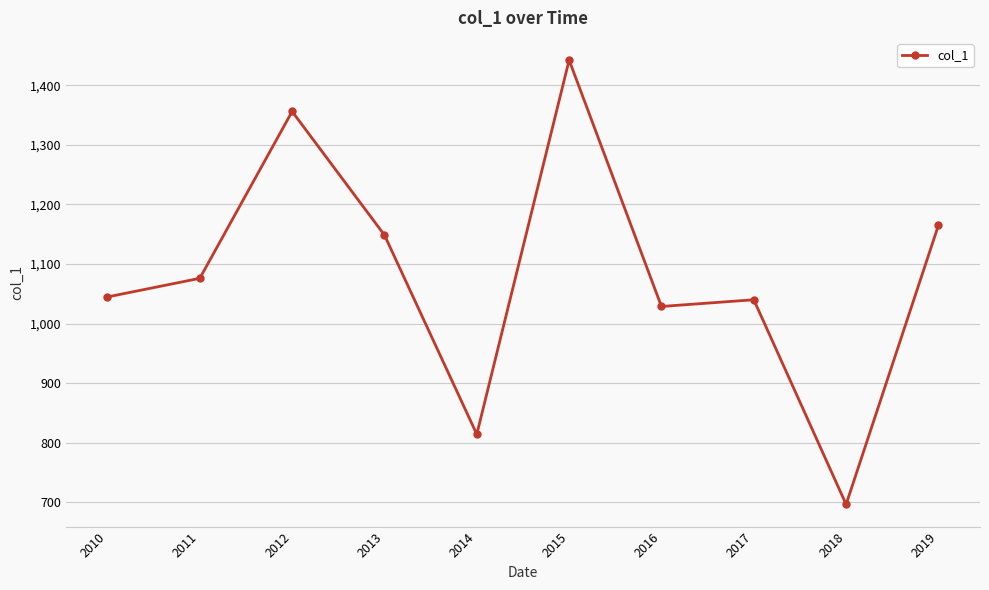

What is the change in value from 2012 to 2018?

-659.2